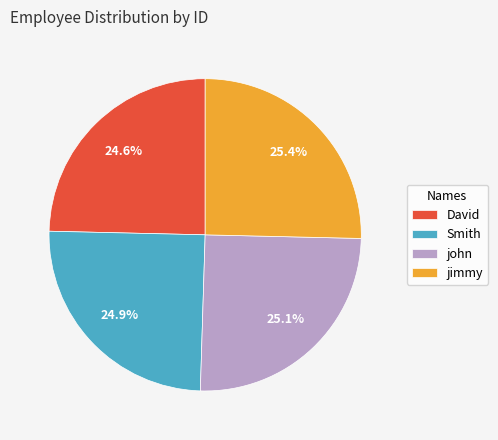

Does jimmy account for over 50% of the chart?

No